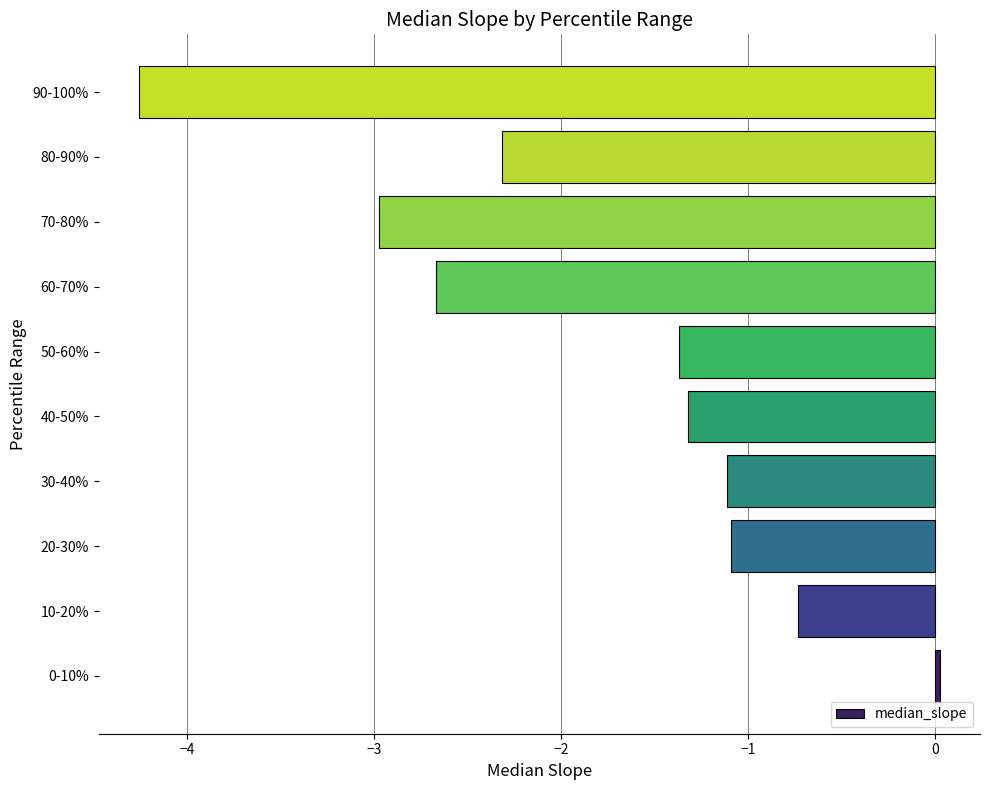

How many categories are shown in the chart?

10